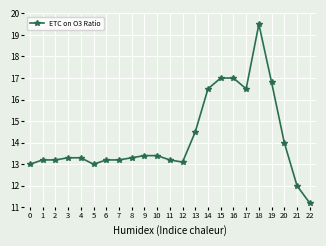

The value at 16 is 7.8. True or false?

False